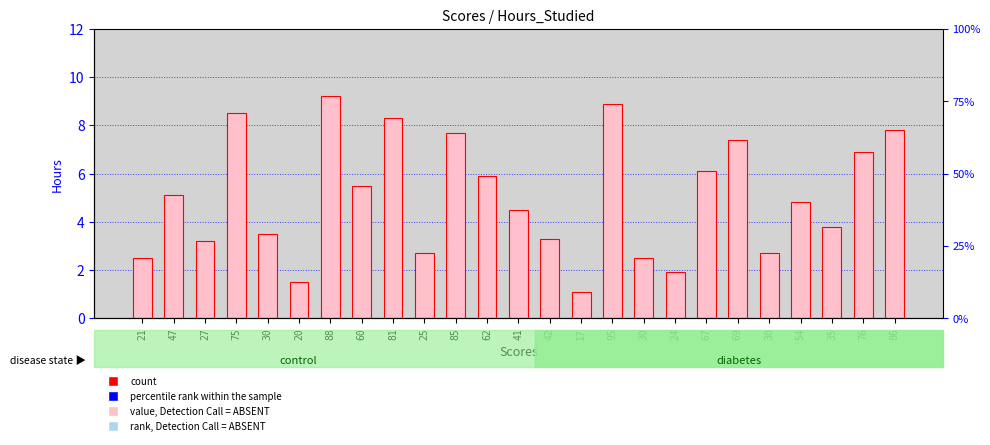

What is the ratio of the value at 24 to the value at 21?

0.8